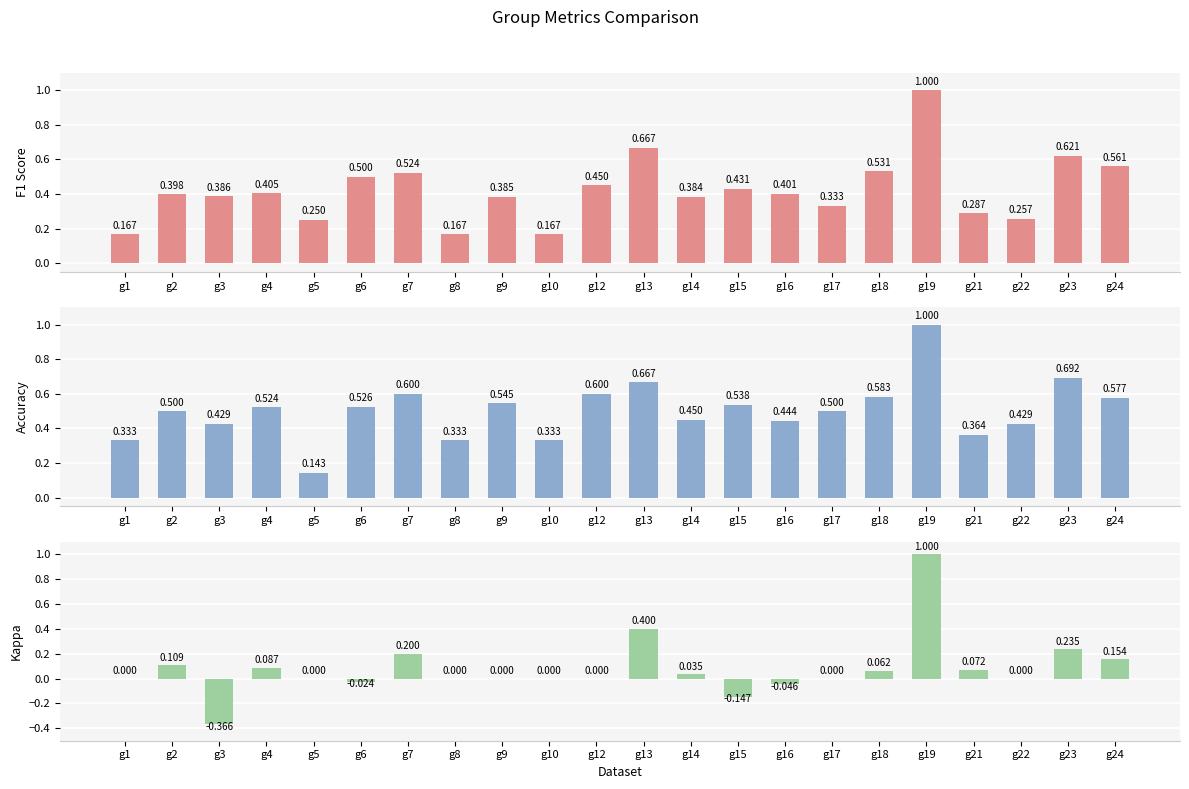

How many bars are there in total?

66